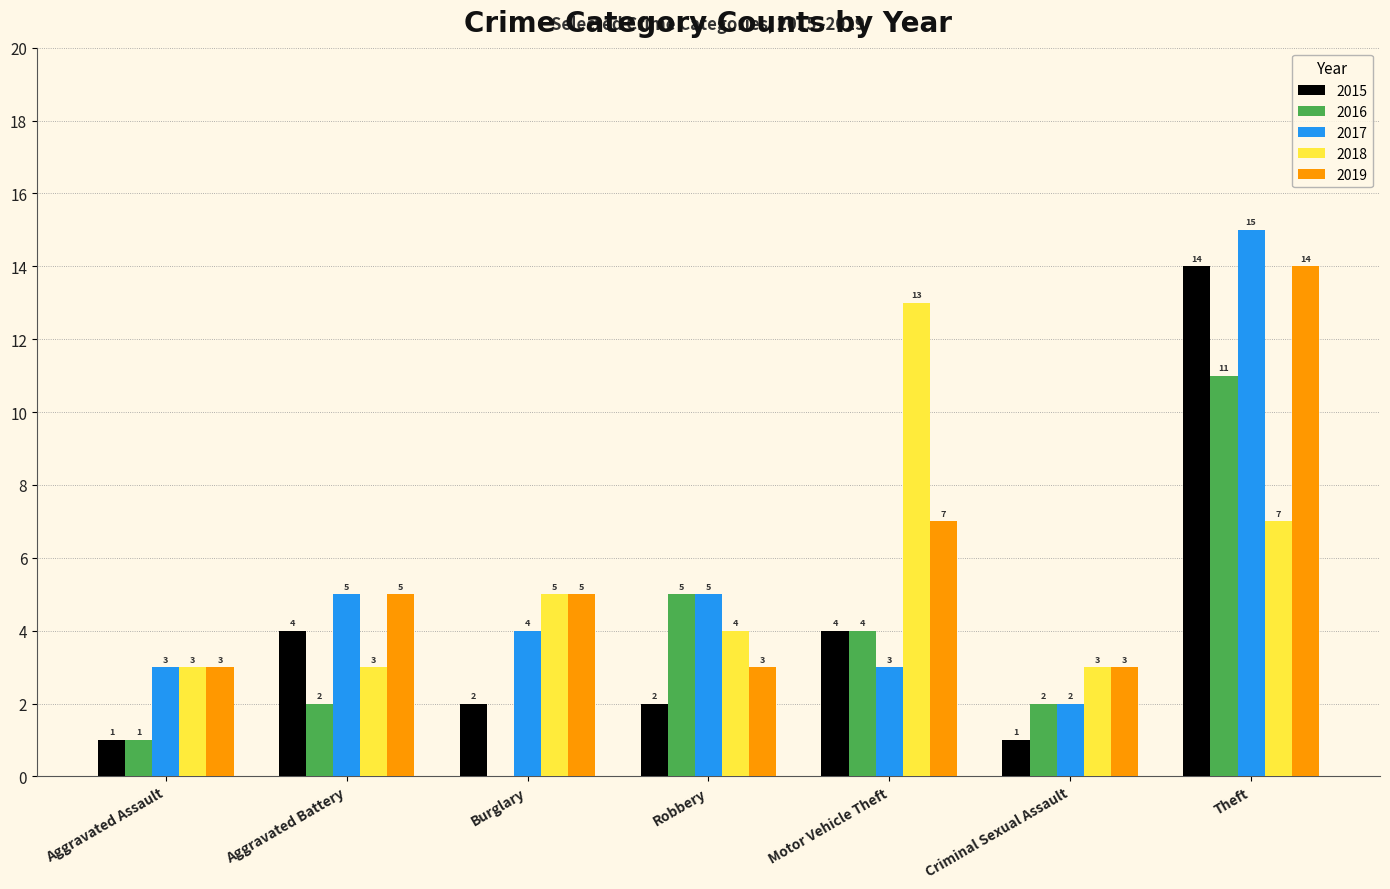

Is the value of 2015 at Motor Vehicle Theft greater than the value of 2016 at Burglary?

Yes